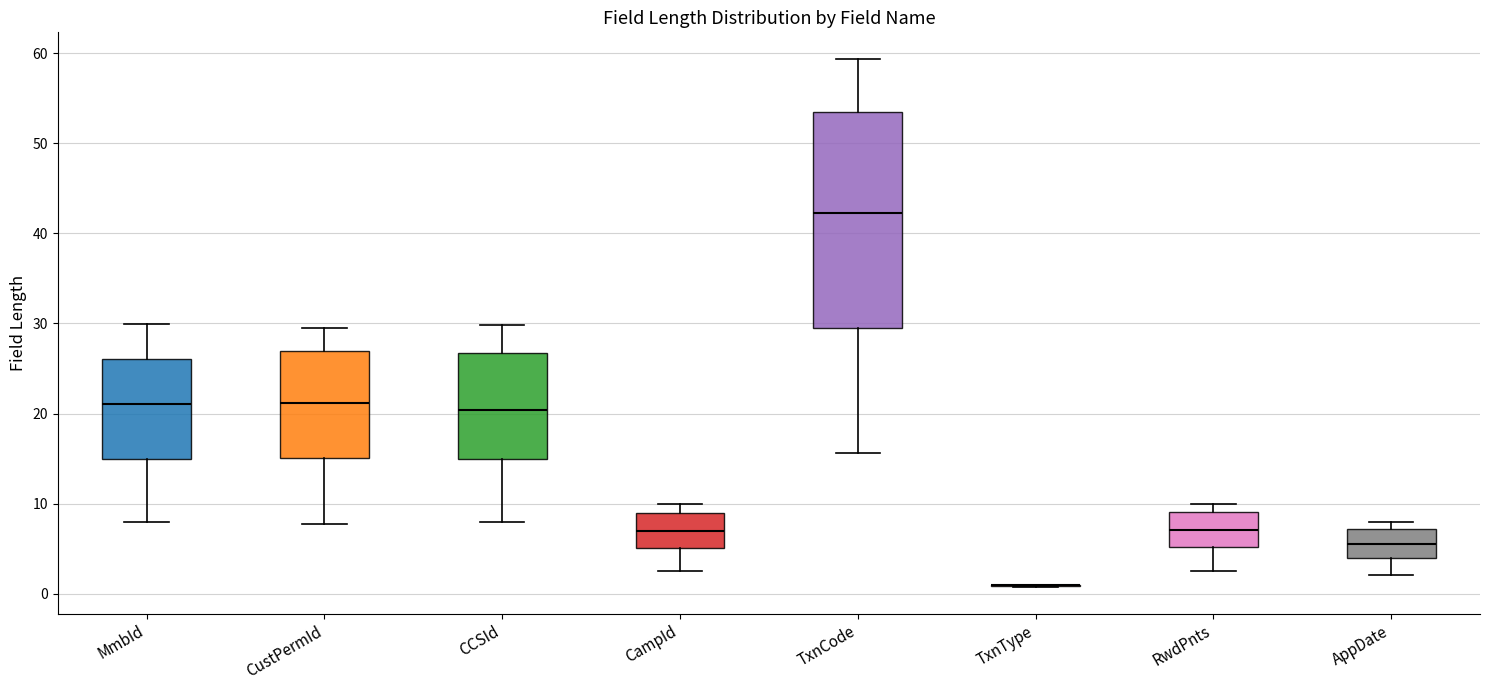

Where does the lower whisker of the box for MmbId end on the y-axis? The values are not printed on the chart, so give them approximately, as read against the axis.

8